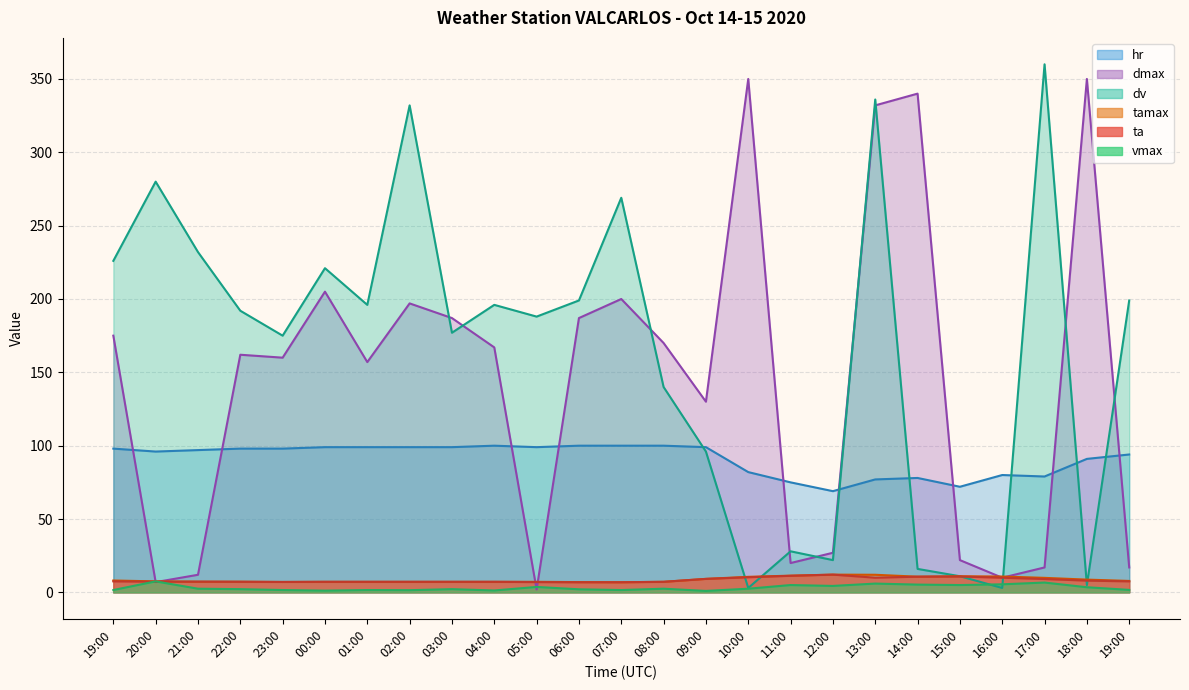

At which category does tamax reach its first local valley?

23:00